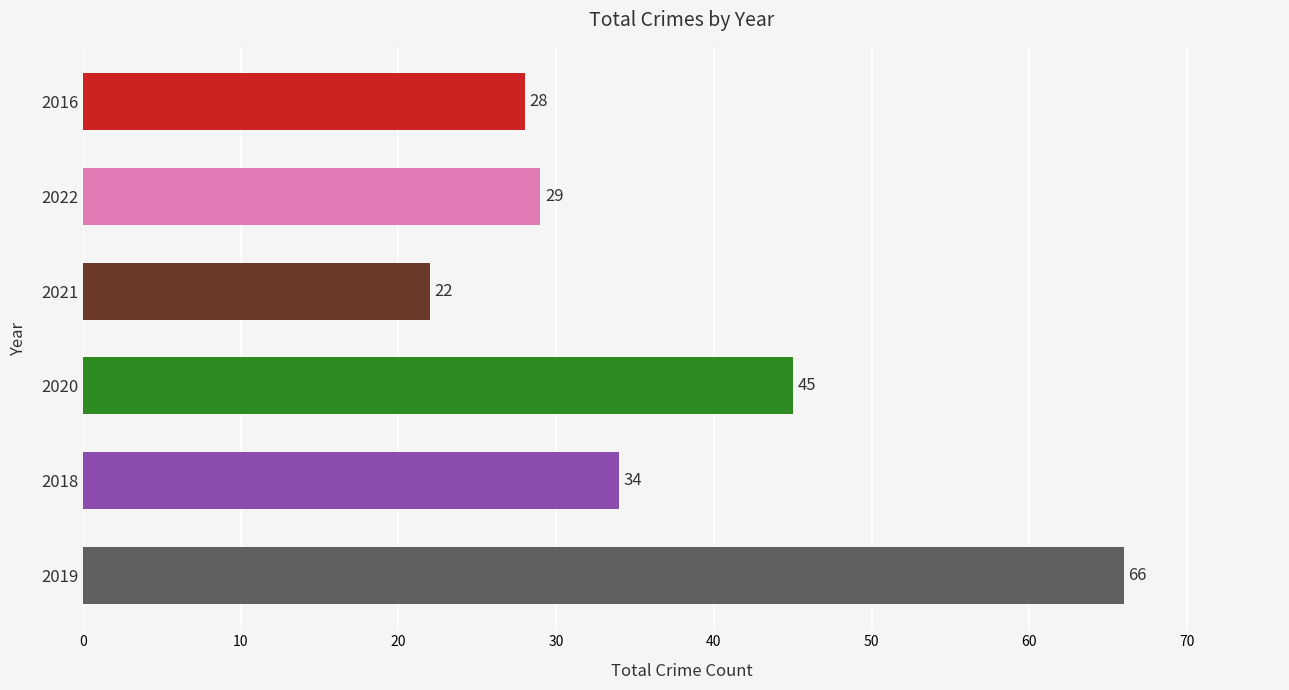

What is the change in value from 2020 to 2016?

-17